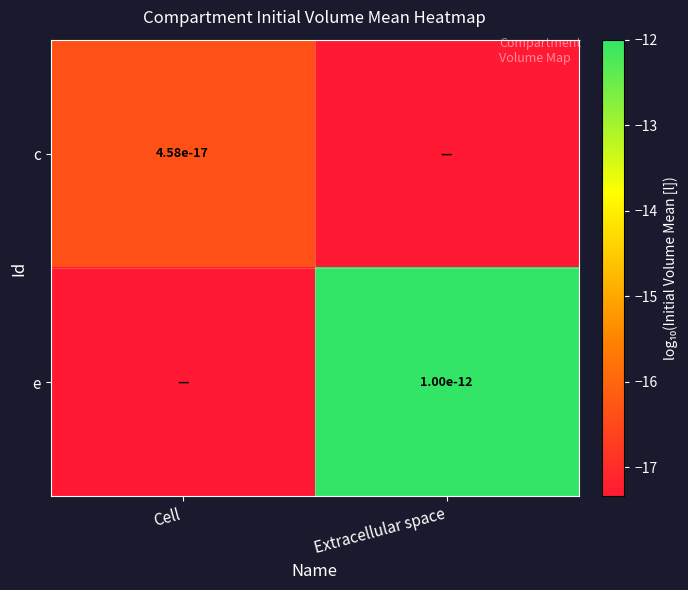

How many c values are between -17 and -16?

1